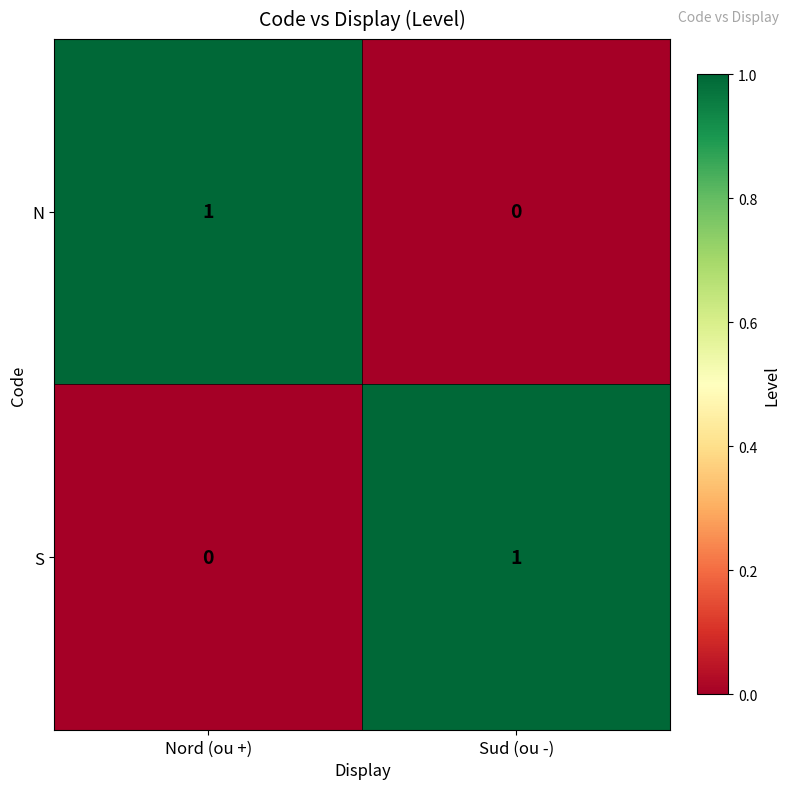

At which label is S closest to 0?

Nord (ou +)